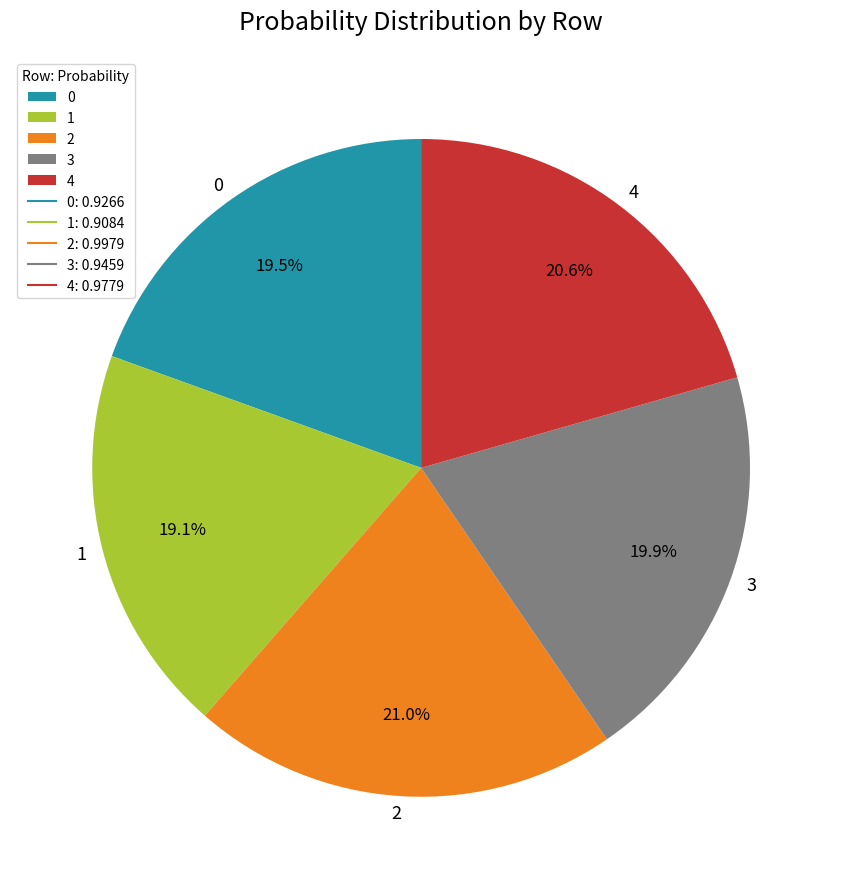

Is there a majority slice in this chart?

No